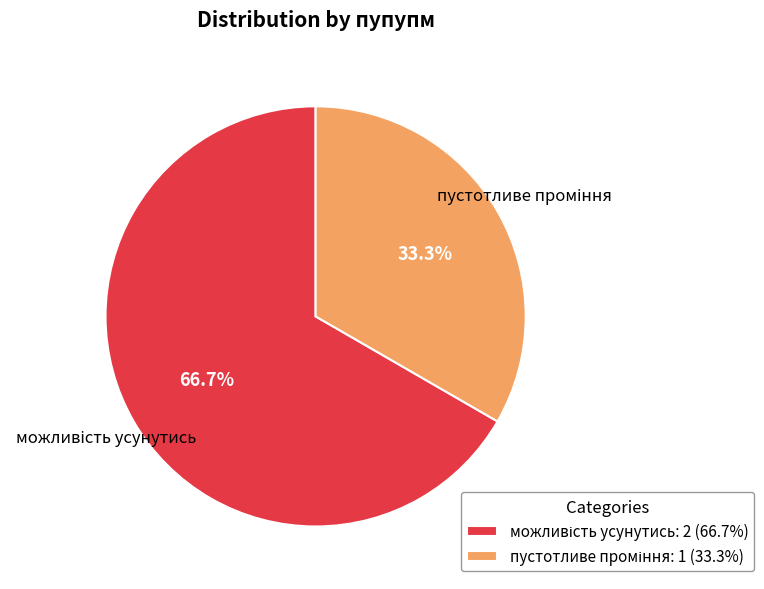

Is there a majority slice in this chart?

Yes